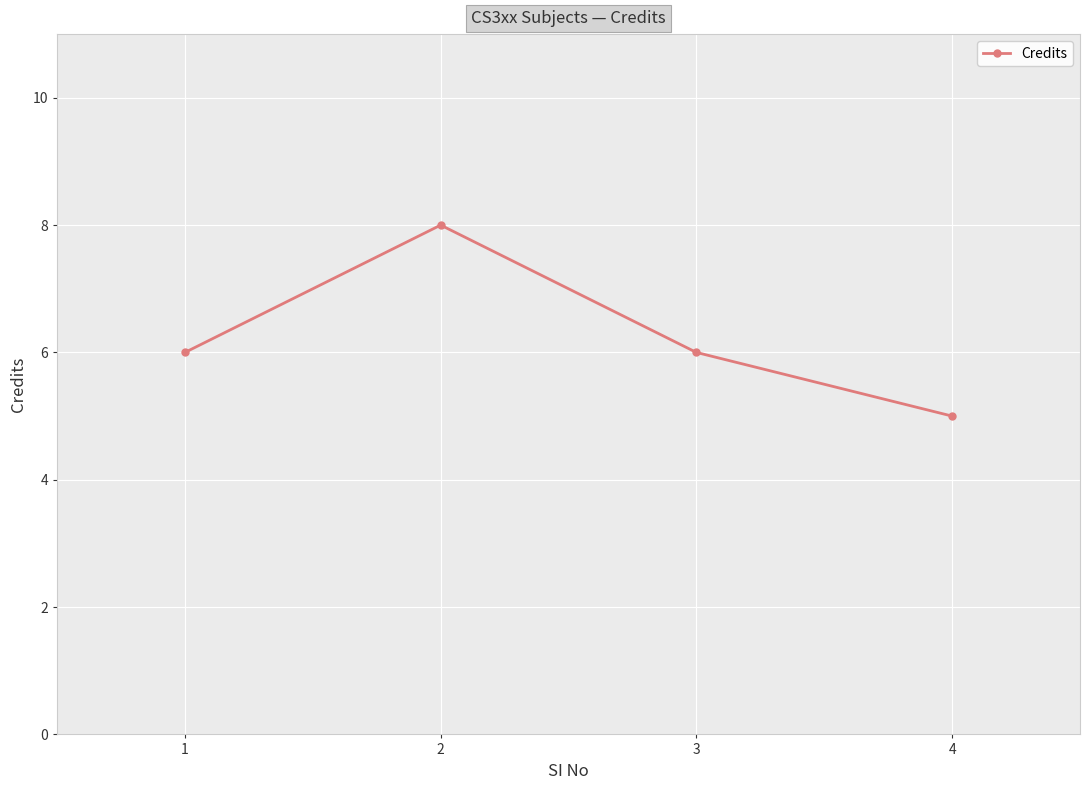

What is the average value?

6